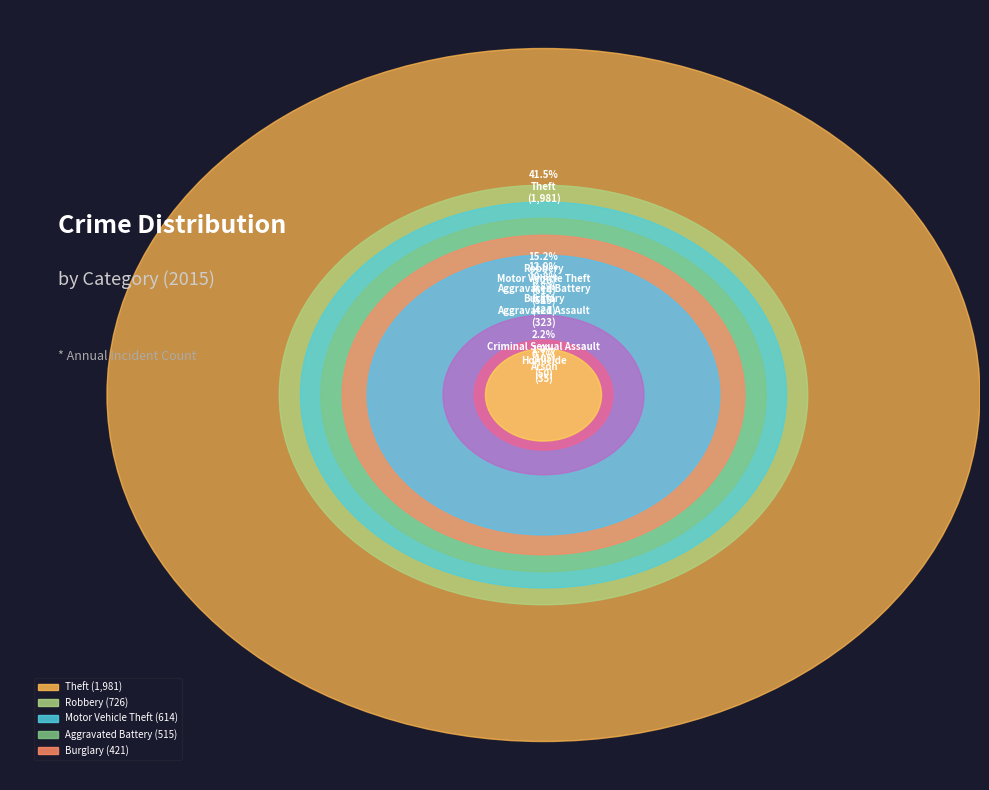

What is the change in value from Aggravated Assault to Theft?

+1658